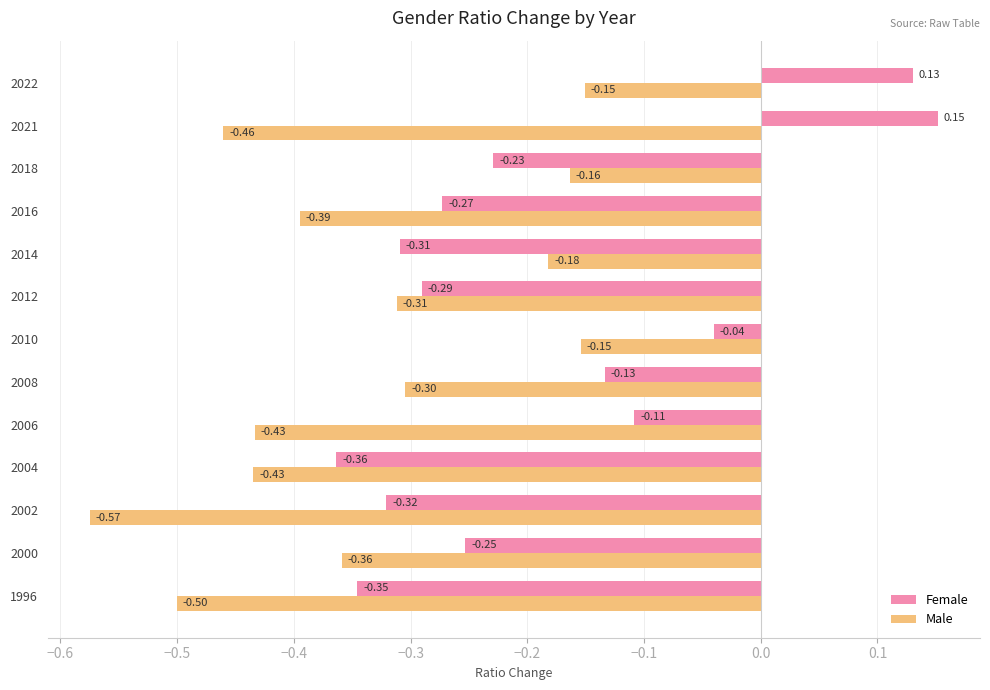

Between 2000 and 2022, which series saw the biggest shift?

Female